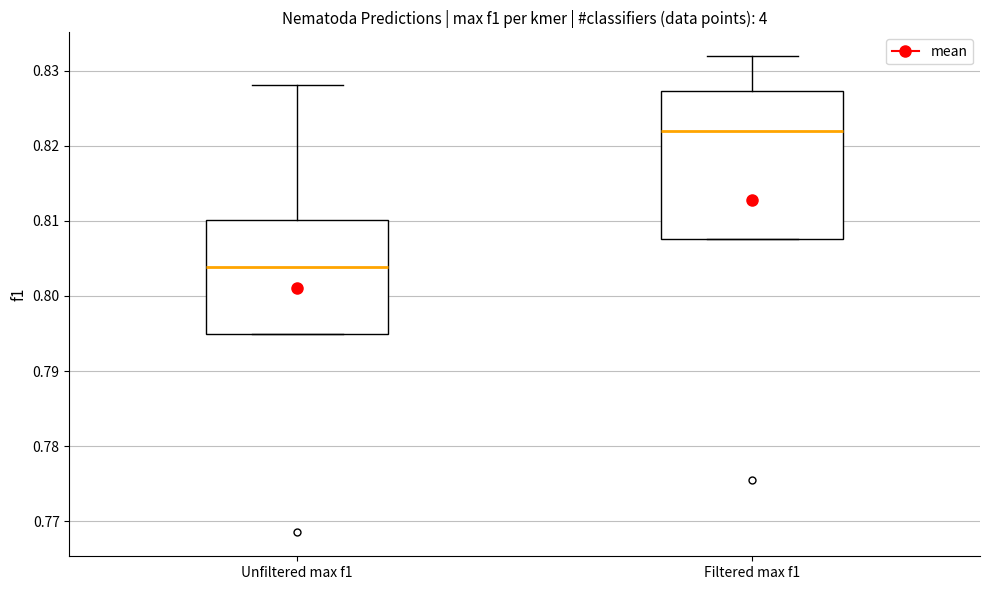

Reading left to right, transcribe this box plot: for each box, give where its median line is, the range the box spans, and where its two whiskers end, as read against the y-axis. The values are not printed on the chart, so give them approximately, as read against the axis.

Unfiltered max f1: median 0.804, box 0.795 to 0.810, whiskers 0.795 to 0.828
Filtered max f1: median 0.822, box 0.808 to 0.827, whiskers 0.808 to 0.832